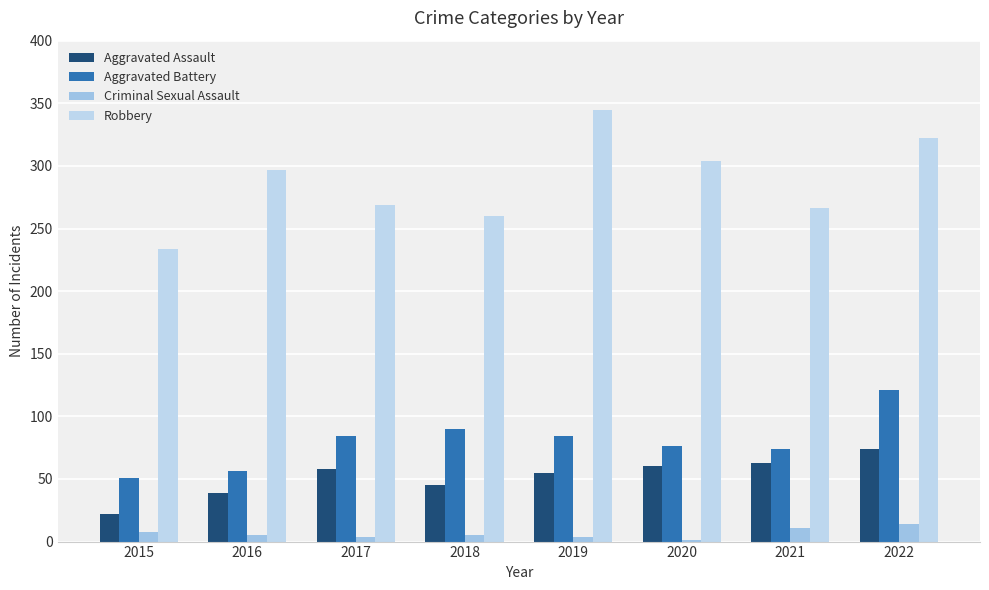

Which series has the largest range (max minus min)?

Robbery